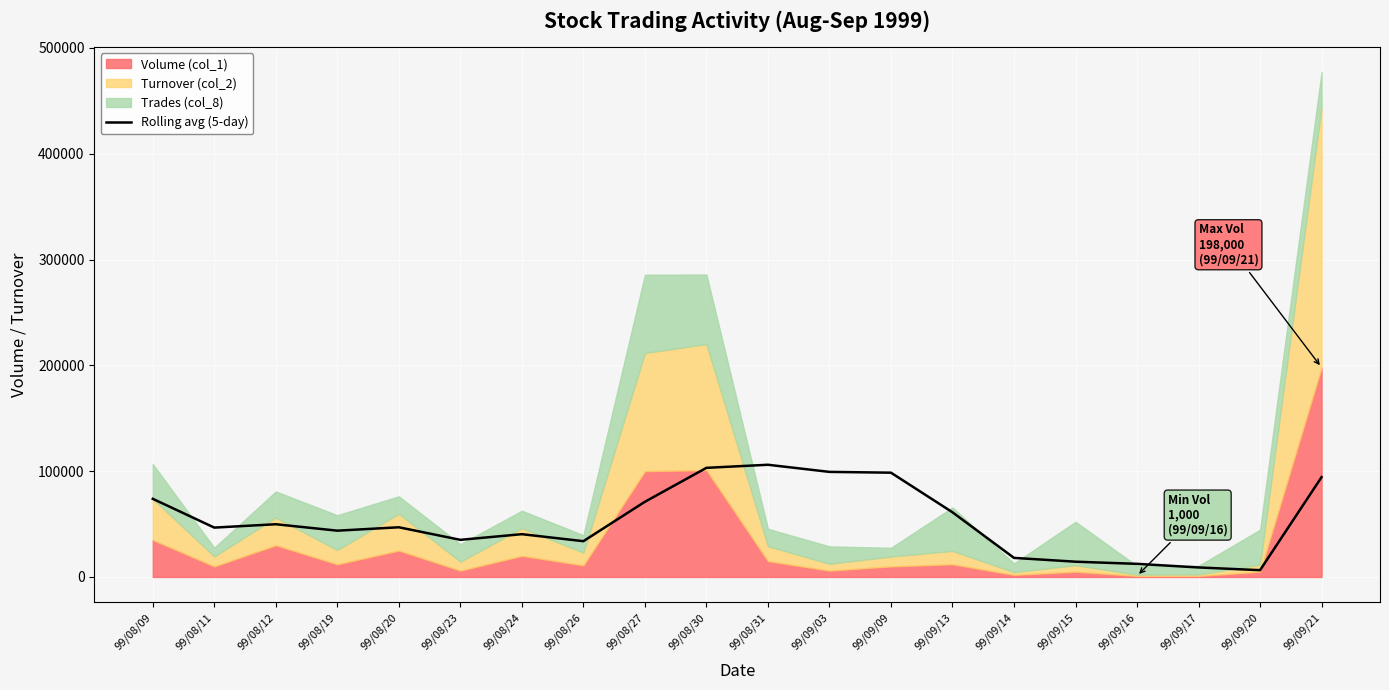

The value at 99/09/20 is 6426.0. True or false?

True